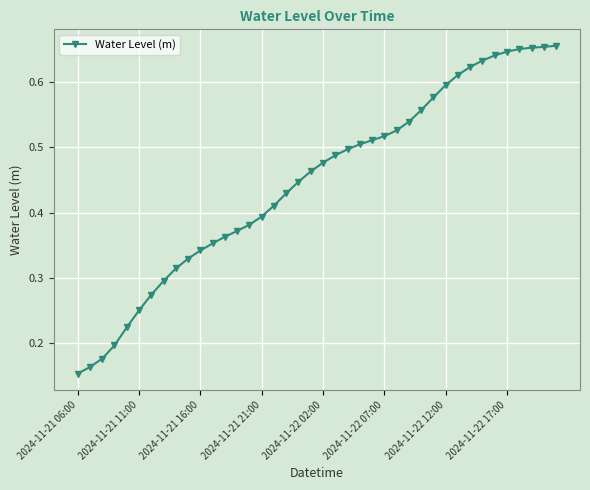

Count the values in the range 0 to 1.

40